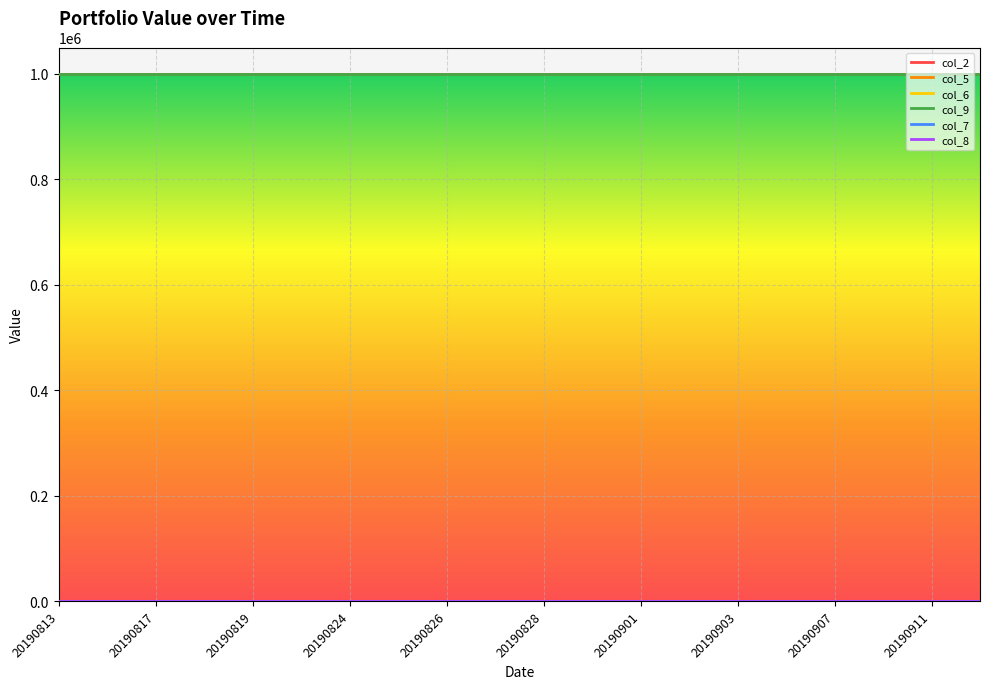

True or false: col_2 and col_5 cross at least once.

False